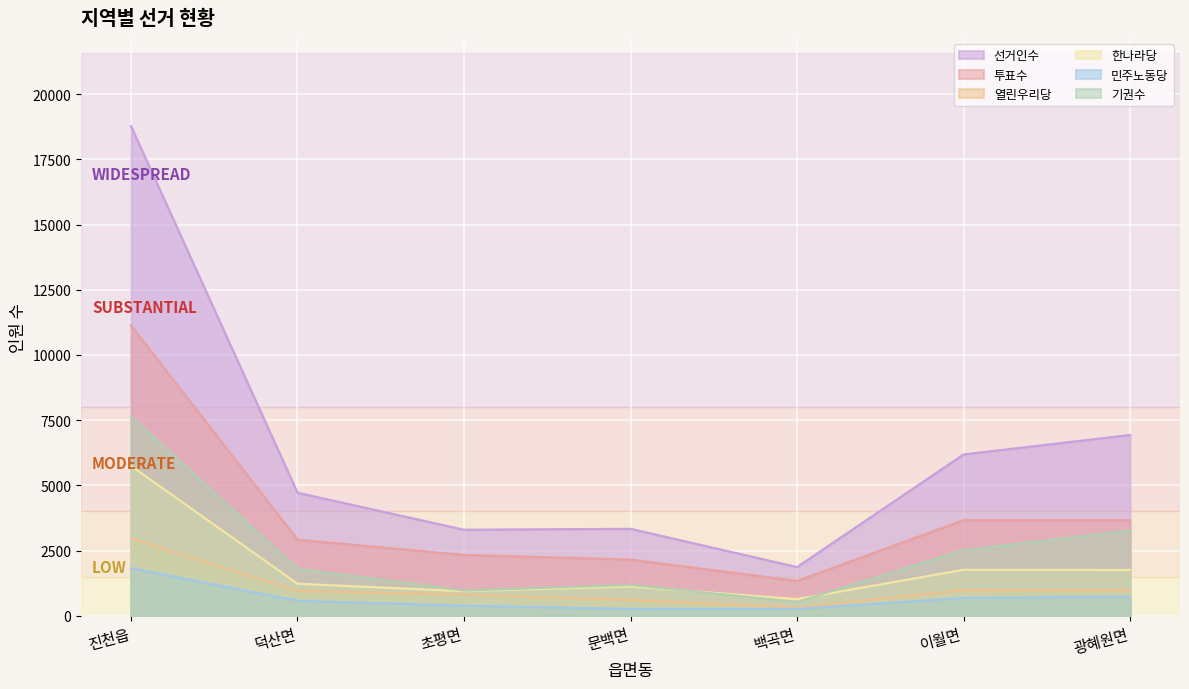

Rank the series by their maximum value, from highest to lowest.

선거인수, 투표수, 기권수, 한나라당, 열린우리당, 민주노동당